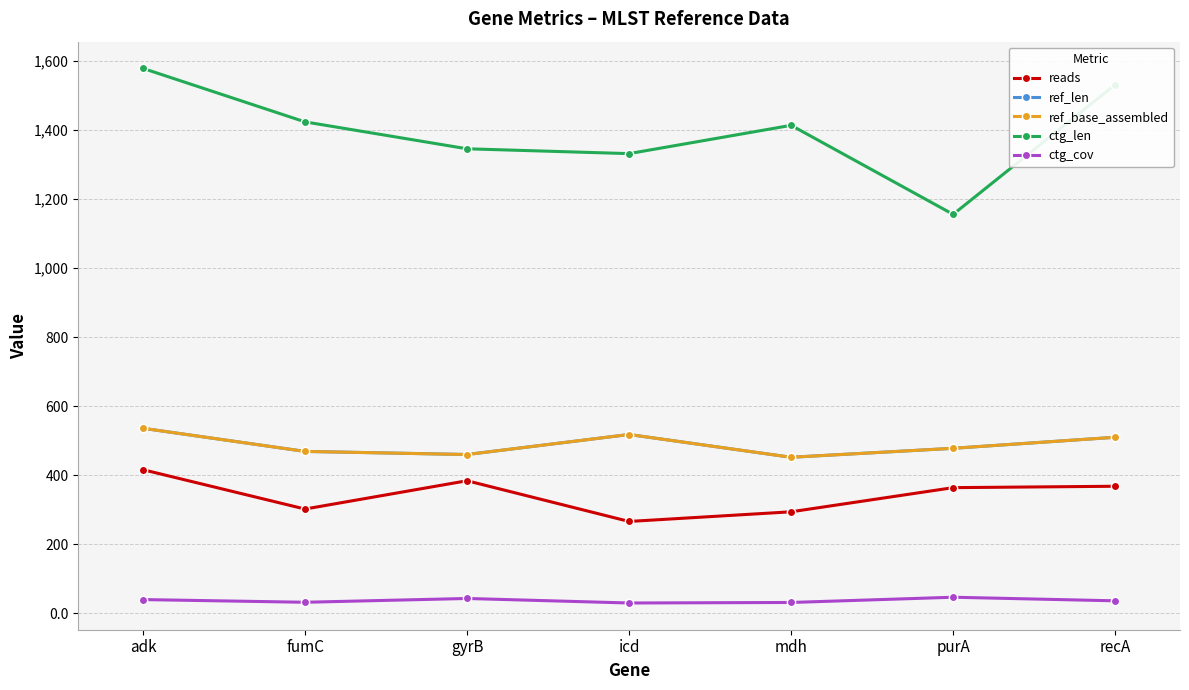

What position from the left is recA?

7